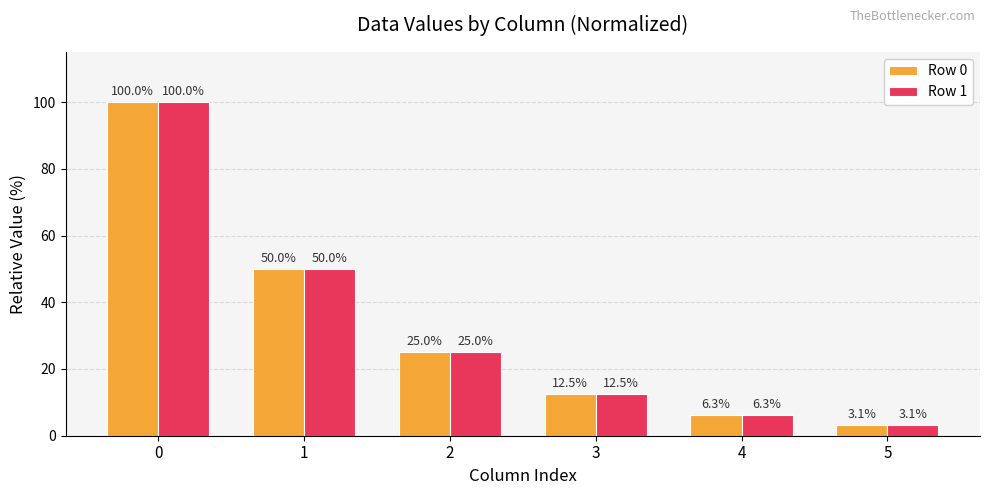

Reading right to left, transcribe all the data shown in this chart.

Row 0: 3.1	6.3	12.5	25.0	50.0	100.0
Row 1: 3.1	6.3	12.5	25.0	50.0	100.0